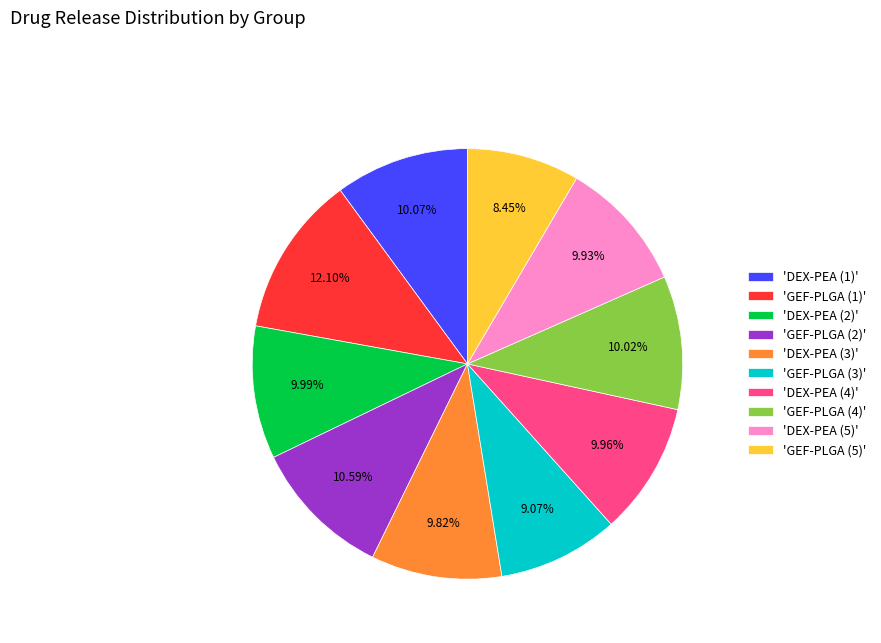

Which slice is the largest?

'GEF-PLGA (1)'